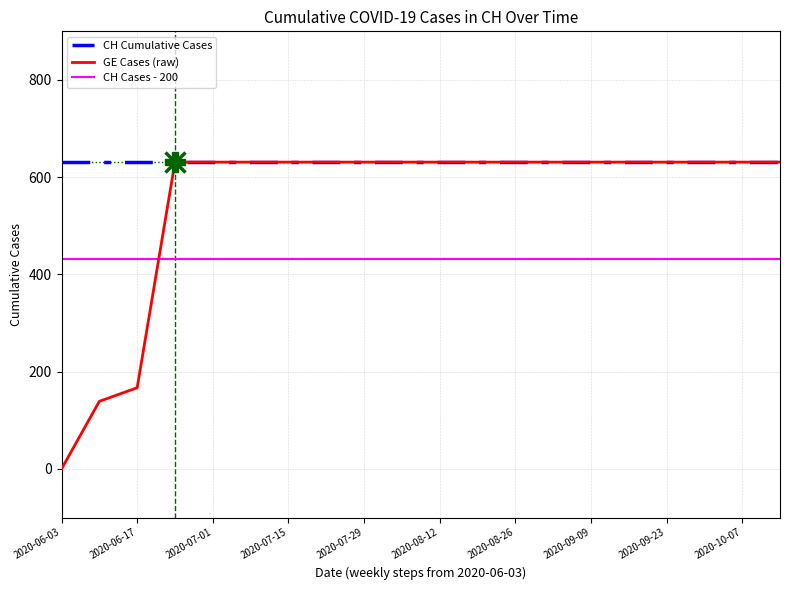

What are all the series names shown in the legend?

CH Cumulative Cases, GE Cases (raw), CH Cases - 200